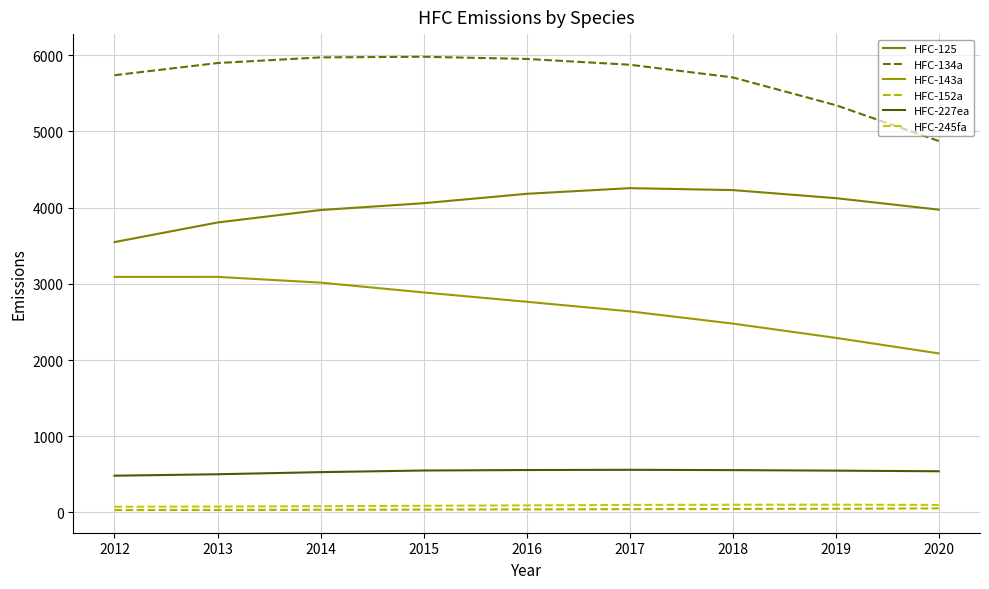

What is the sum of the HFC-152a values at 2016 and 2020?

93.1